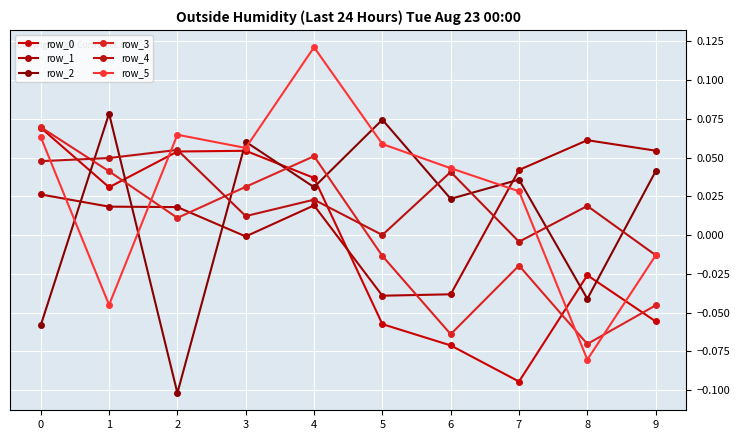

Does the chart have visible grid lines?

Yes